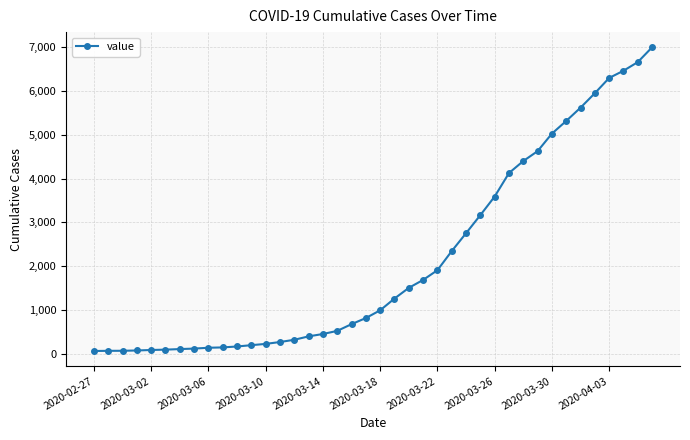

What is the maximum value shown in the chart?

6995